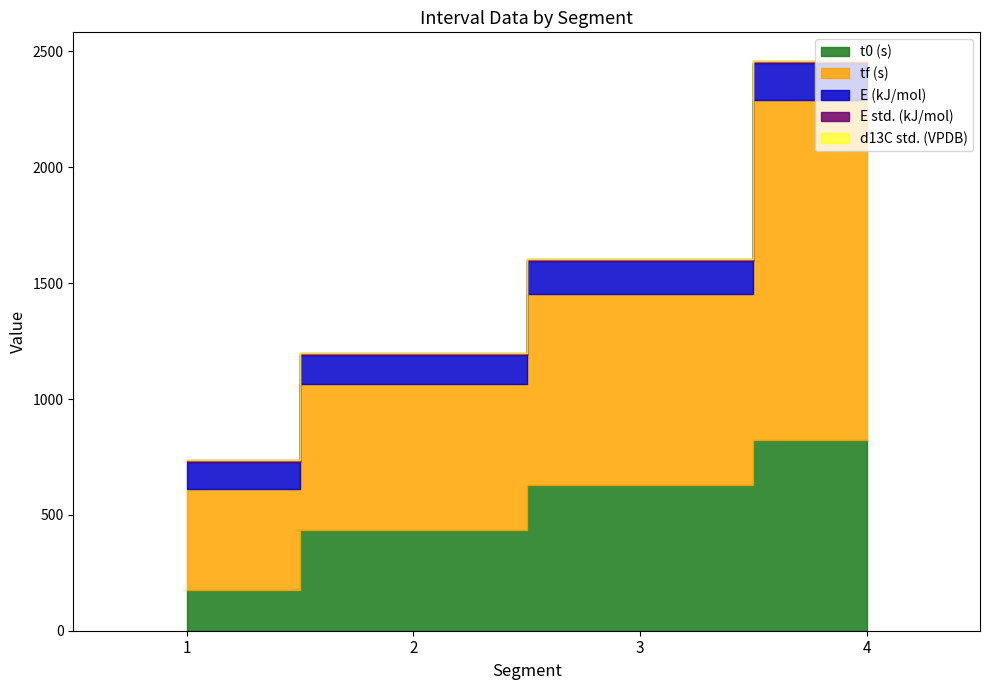

True or false: E (kJ/mol) has a value of 152.7 at 1.

False